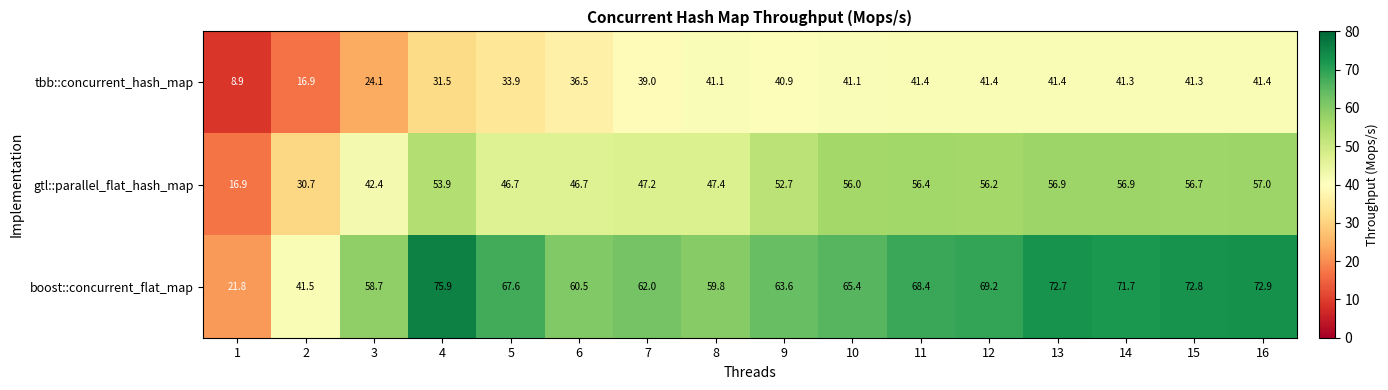

What is the sum of the tbb::concurrent_hash_map values at 13 and 2?

58.3